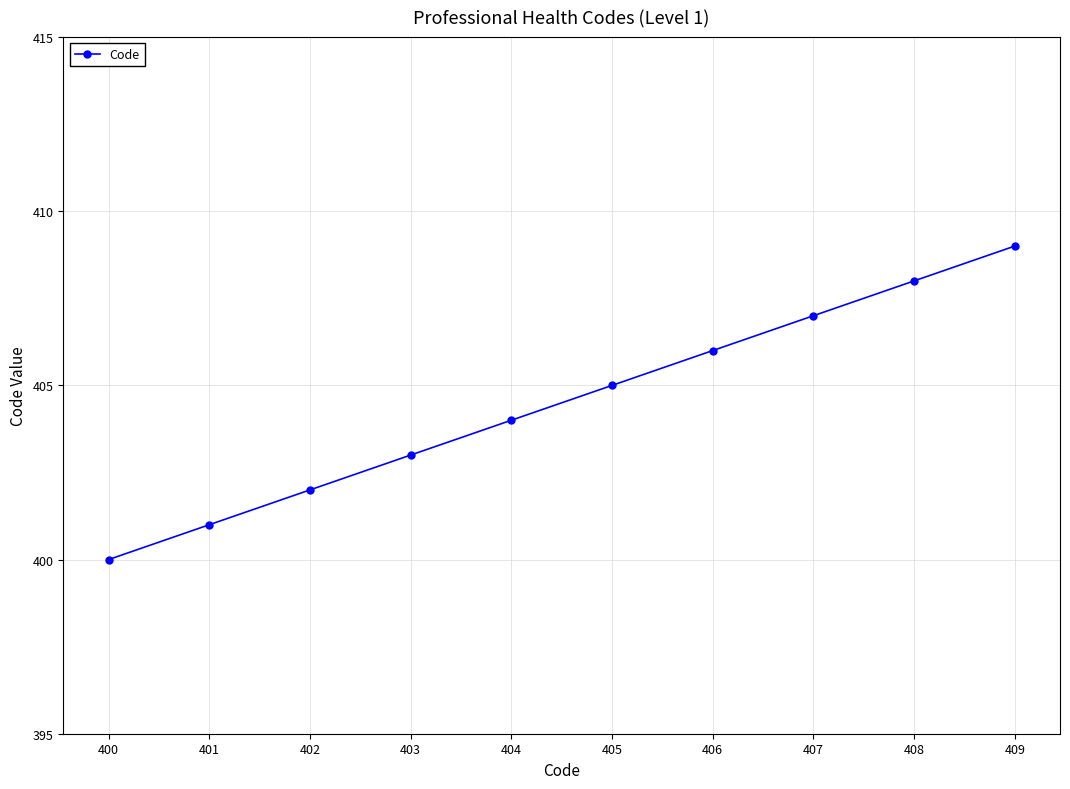

True or false: the data has more than 2 interior local peaks.

False